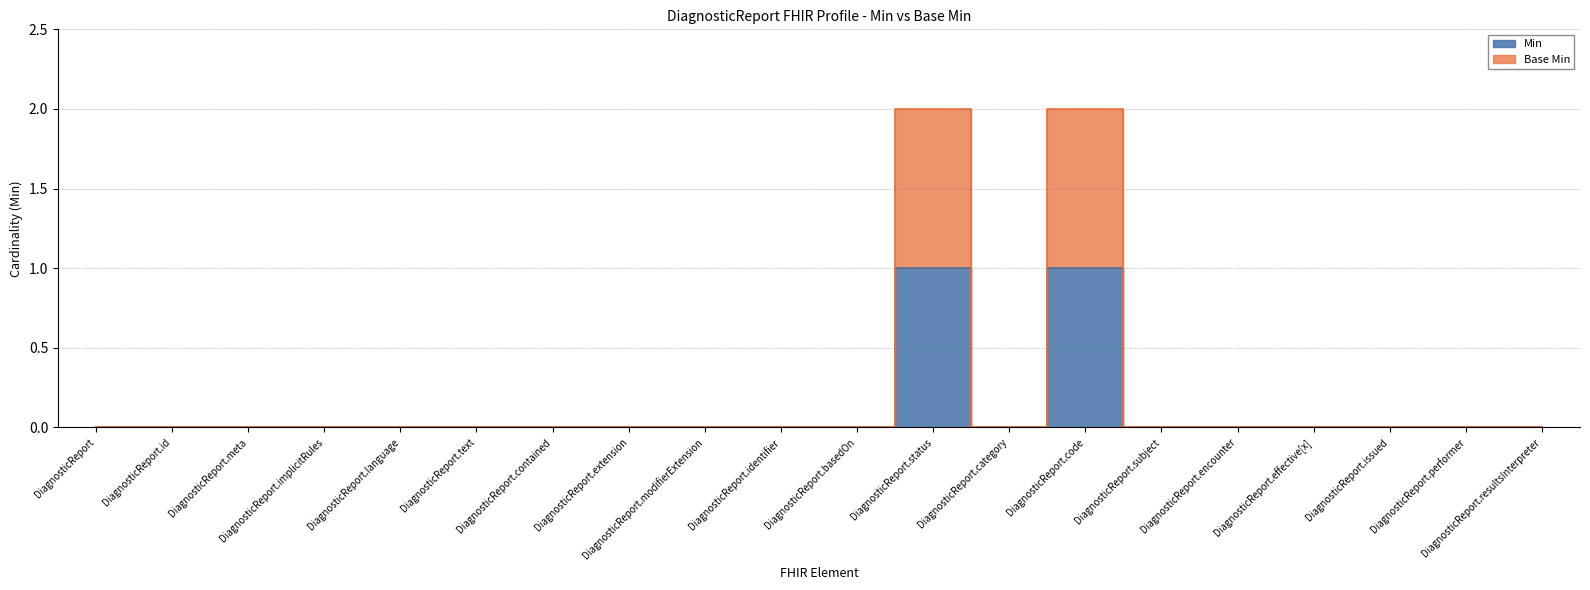

Which series has the largest total across all categories?

Base Min